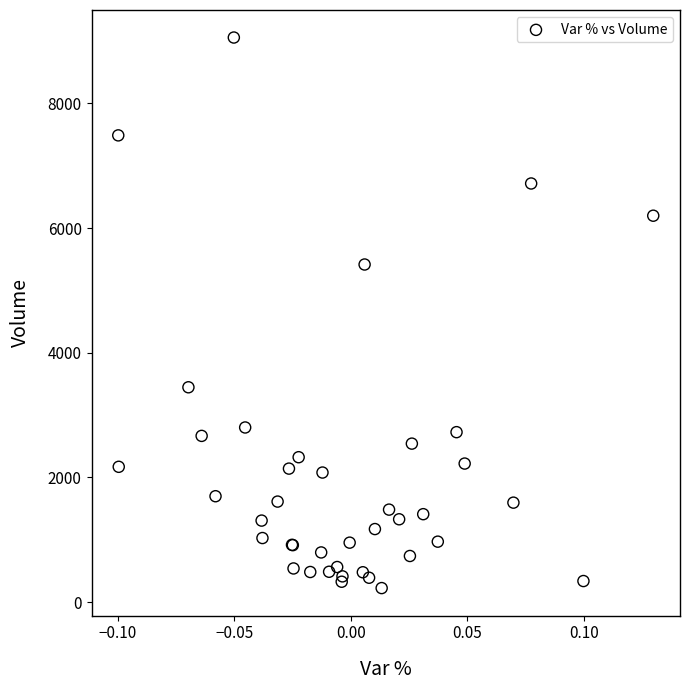

What Y value in the scatter plot is closest to 4641?

5416